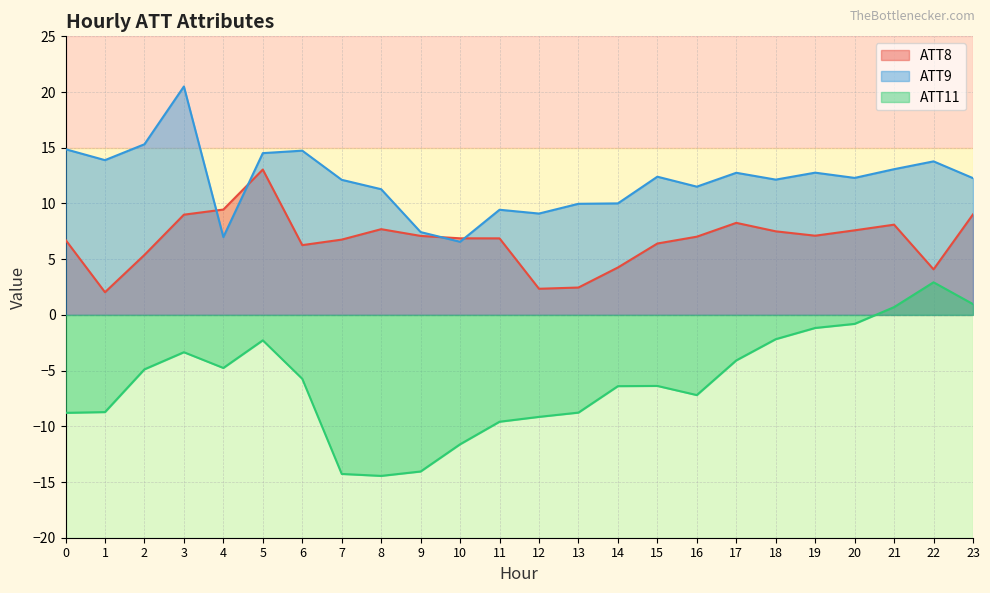

Which series has the largest total across all categories?

ATT9